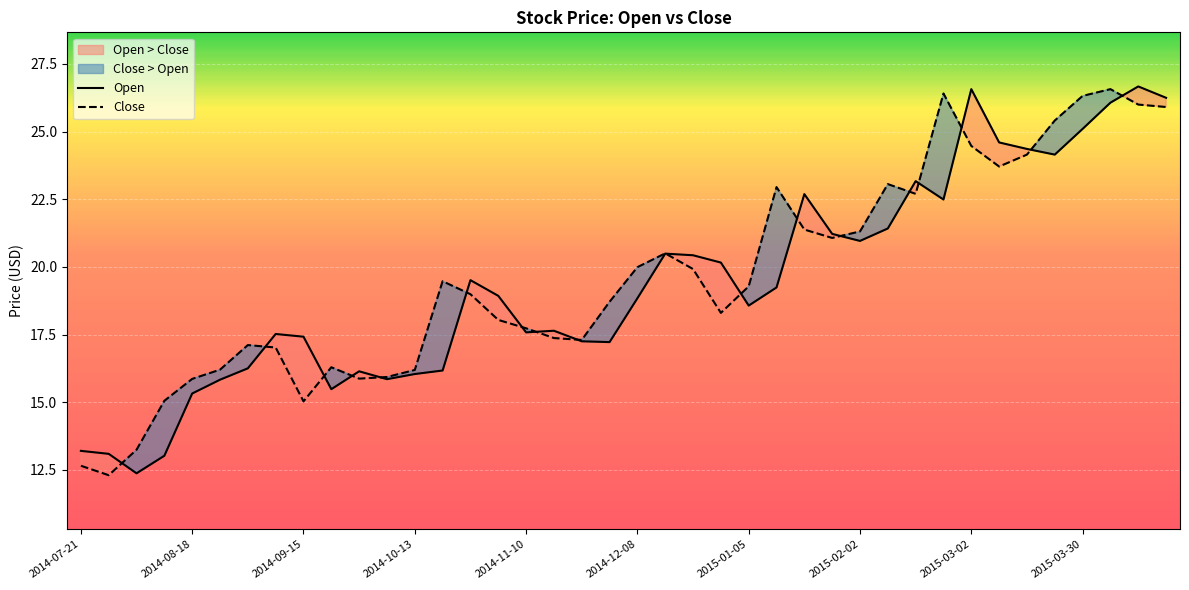

At how many categories does at least one series exceed 17?

30